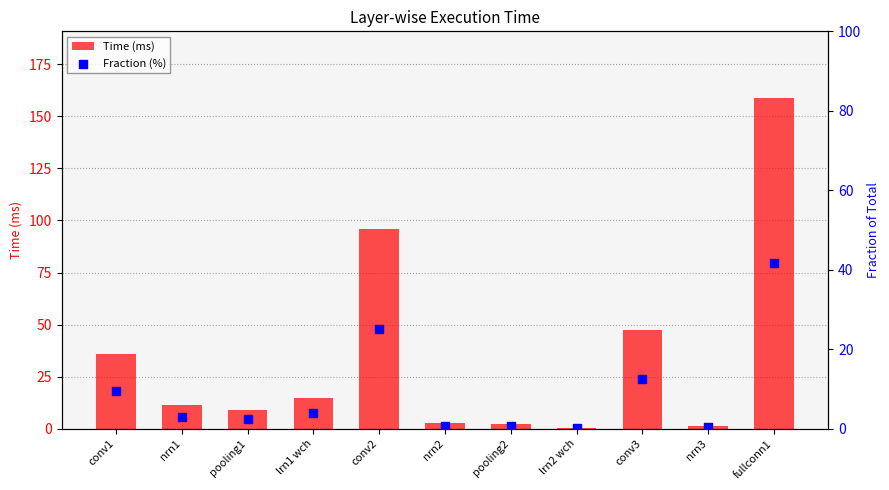

At how many categories does at least one series exceed 151?

1